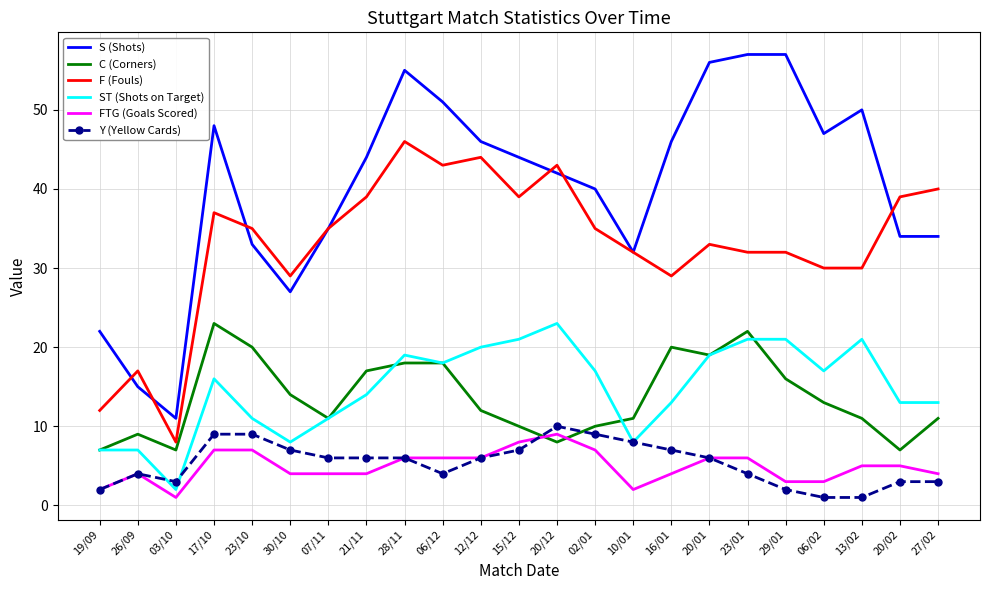

What position from the left is 20/12?

13